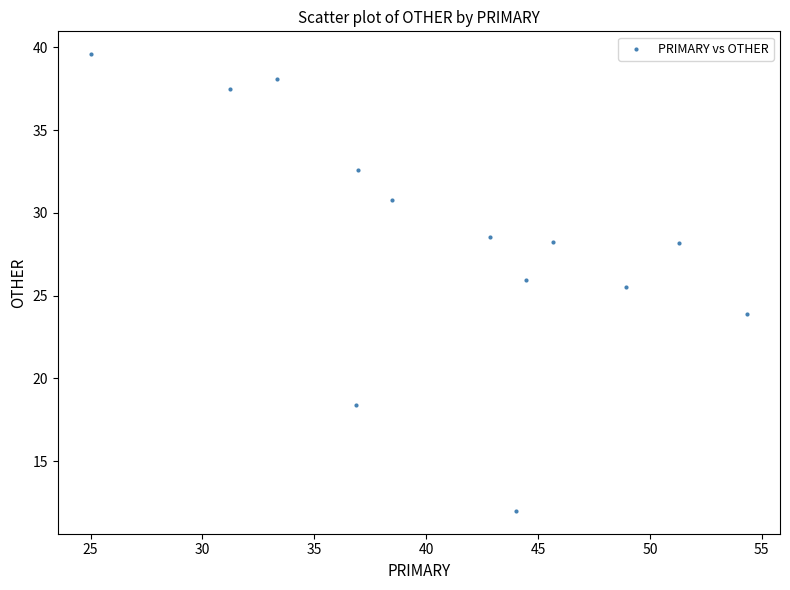

What Y value in the scatter plot is closest to 25?

25.5